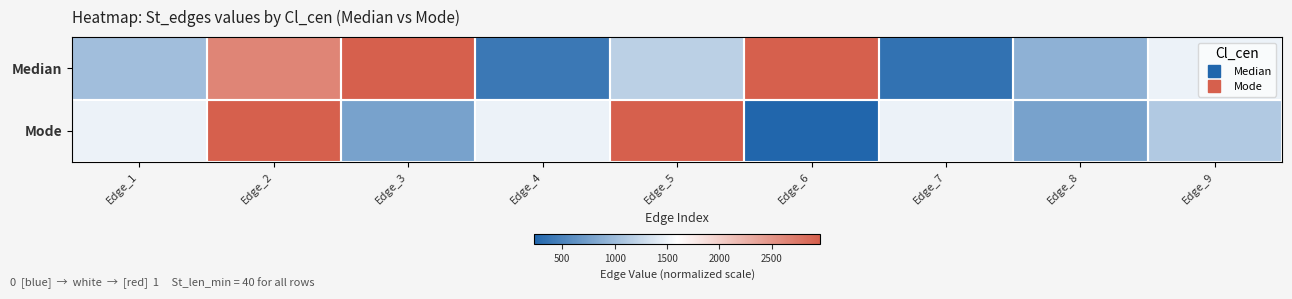

Between Edge_8 and Edge_9, which is larger?

Edge_9